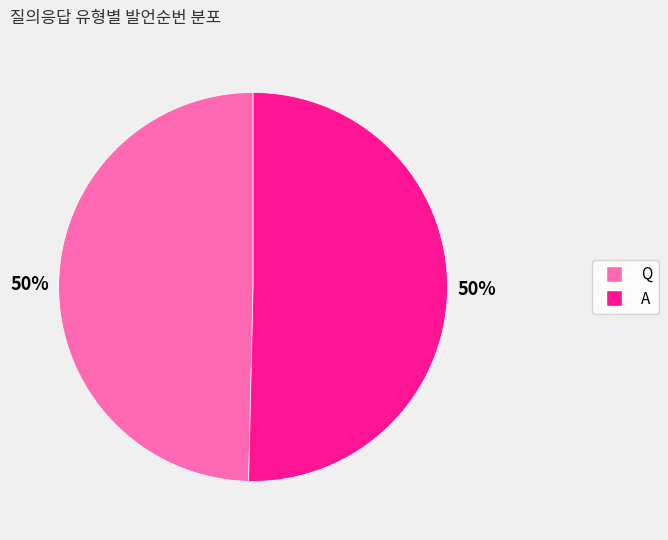

True or false: Q accounts for 41% of the total.

False